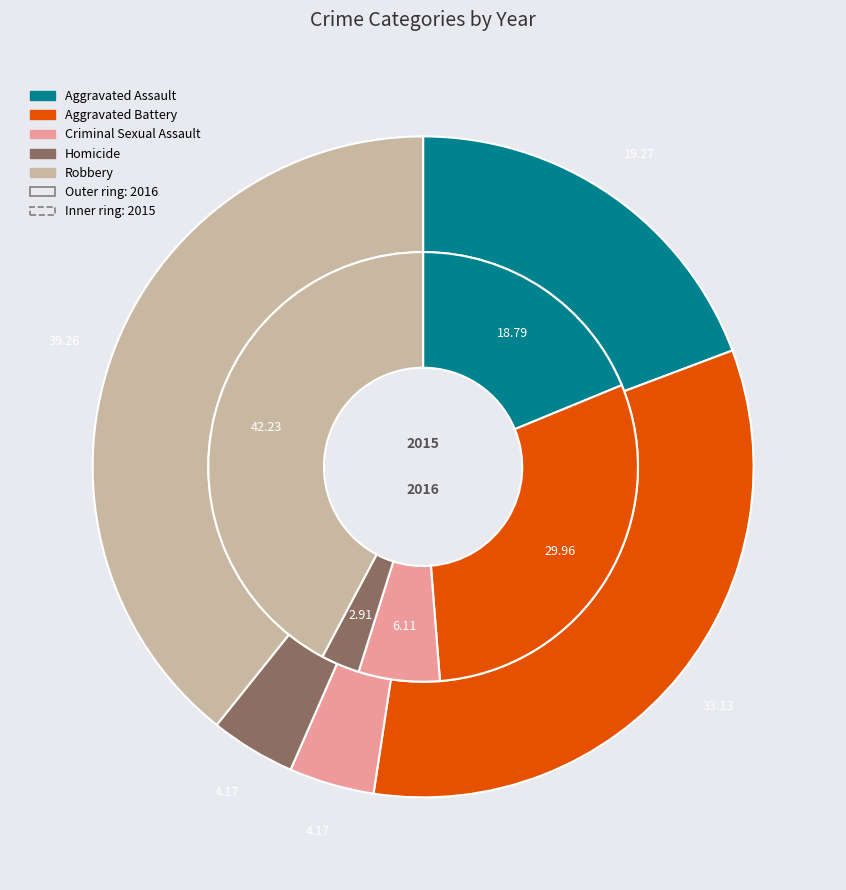

True or false: Criminal Sexual Assault accounts for 6% of the total.

True